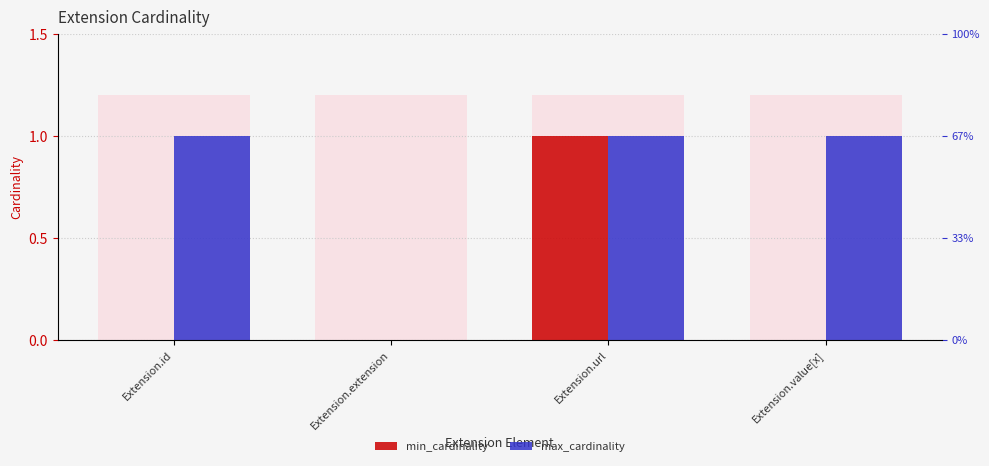

Where is max_cardinality nearest to the value 0?

Extension.extension